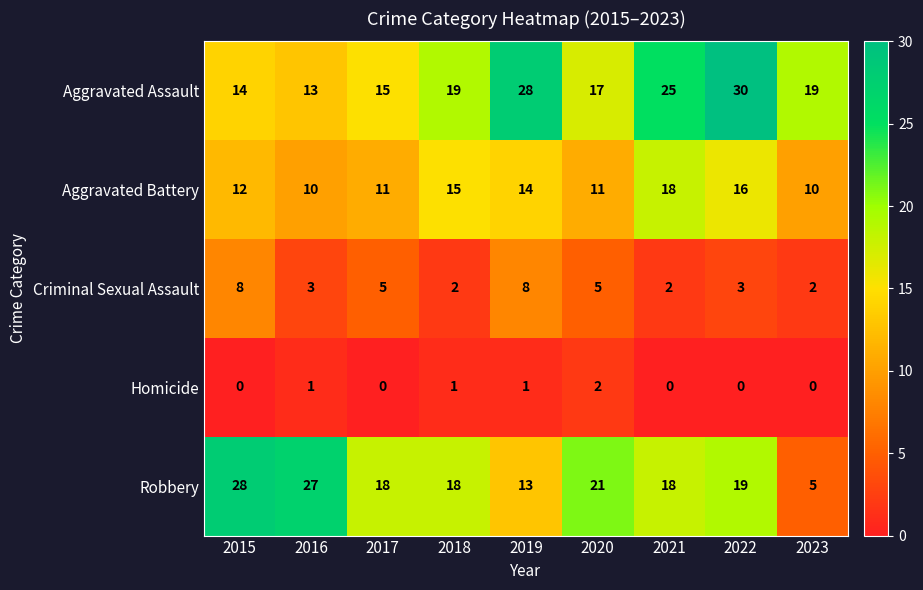

The Criminal Sexual Assault series shows 0 at 2018. True or false?

False